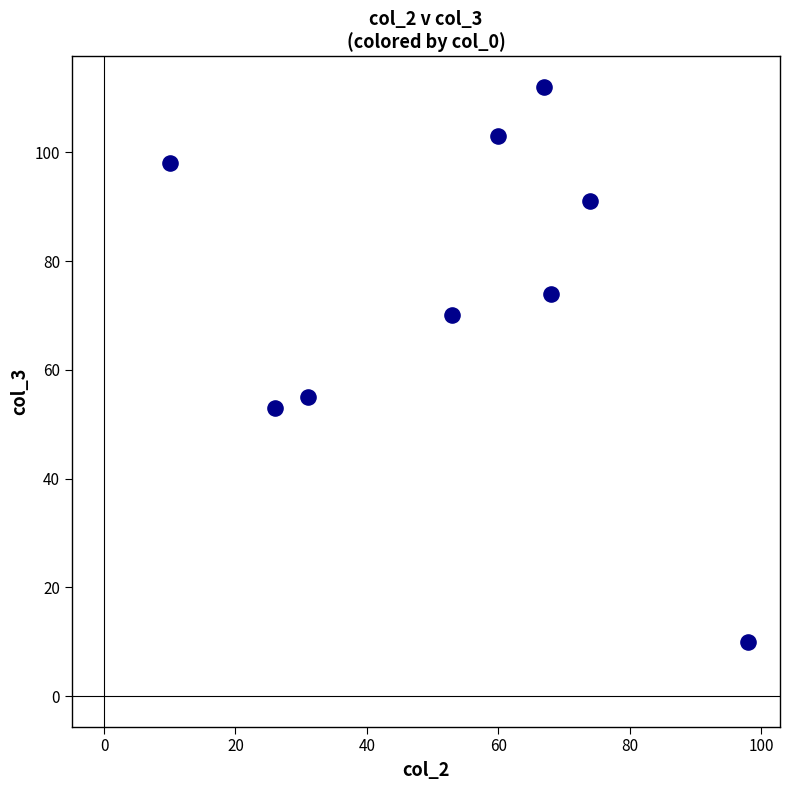

What Y value in the scatter plot is closest to 61?

55